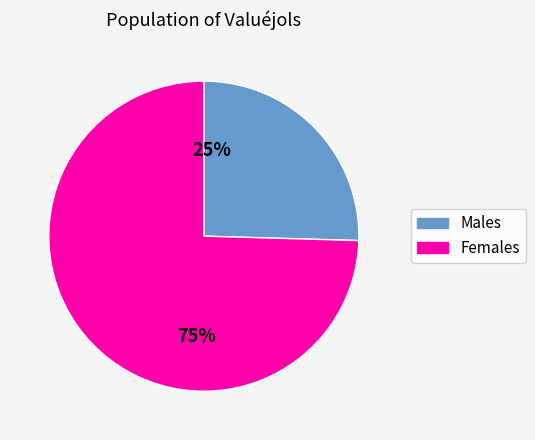

What percentage is the Males slice, to the nearest percent?

25%